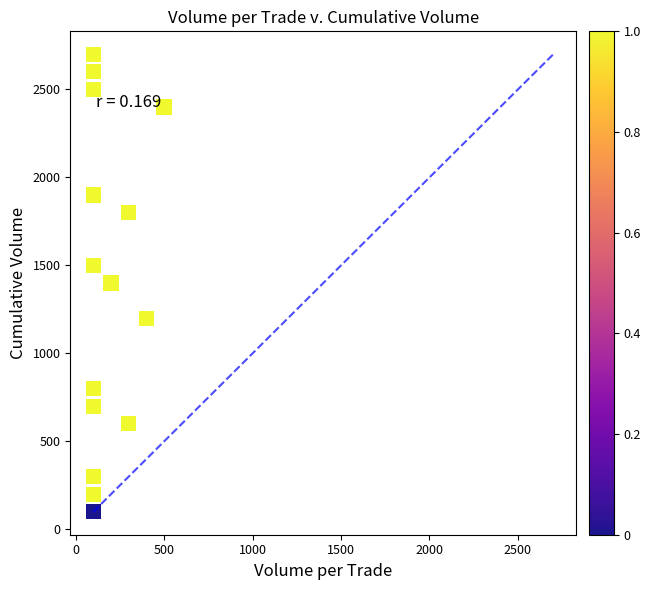

What is the range of Y values (max minus min)?

2600